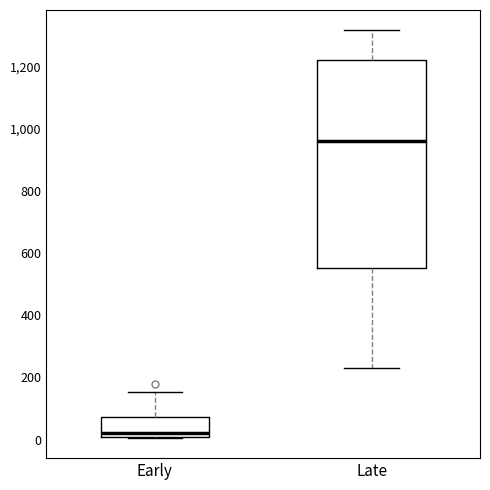

Comparing the boxes themselves (not the whiskers), which one is the tallest?

Late